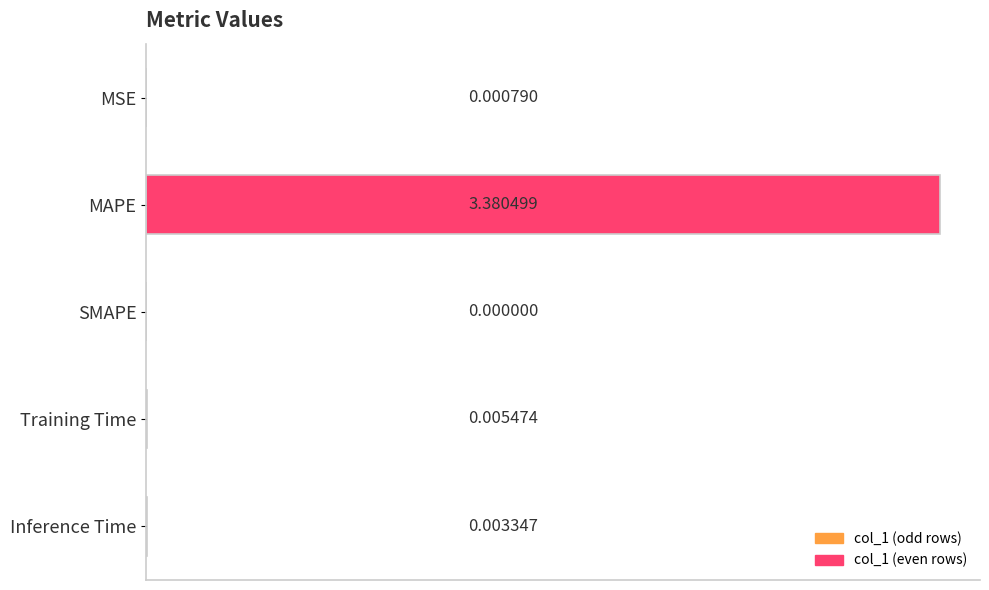

Which category has the highest value across all series?

MAPE